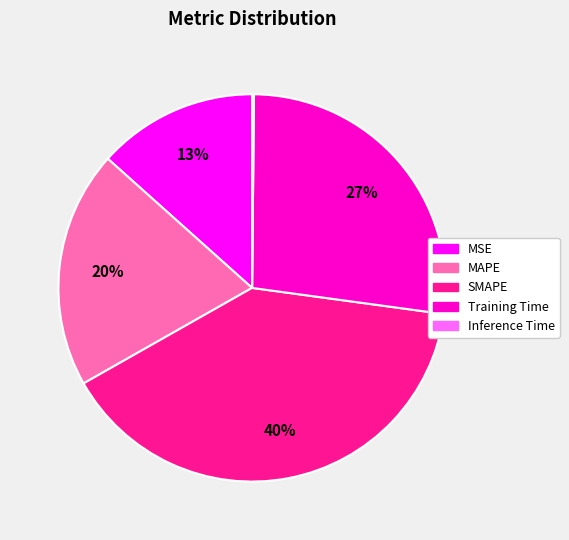

Which has a higher value, MAPE or SMAPE?

SMAPE